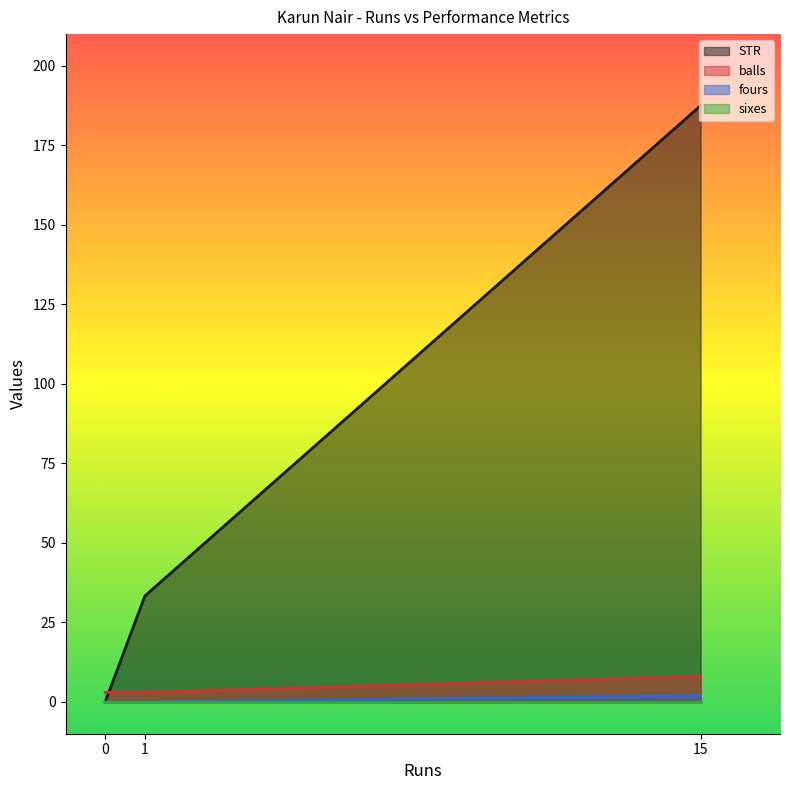

Which series has the widest spread of values?

STR